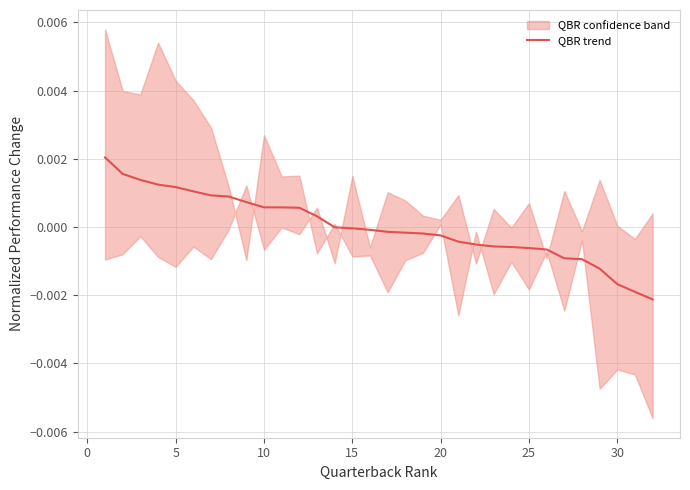

How many data points are less than 0?

19